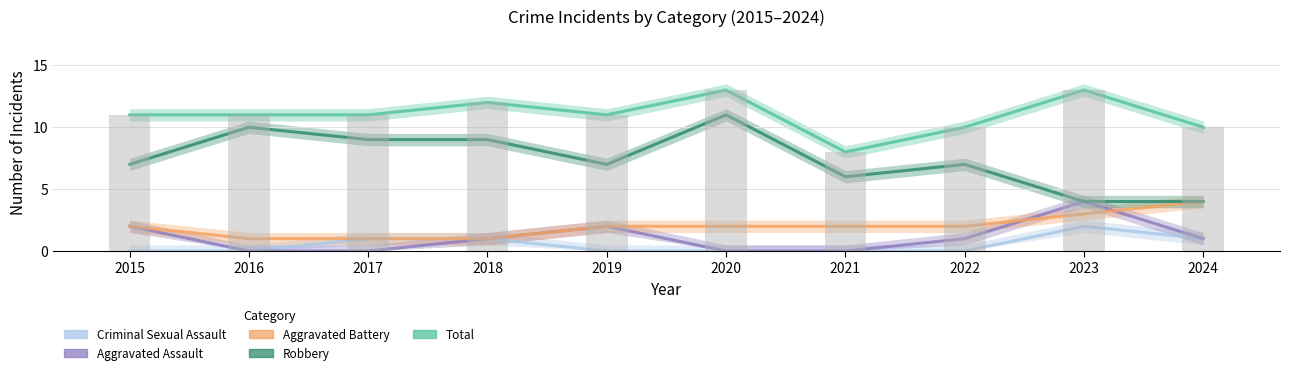

Between 2016 and 2024, which is larger?

2024